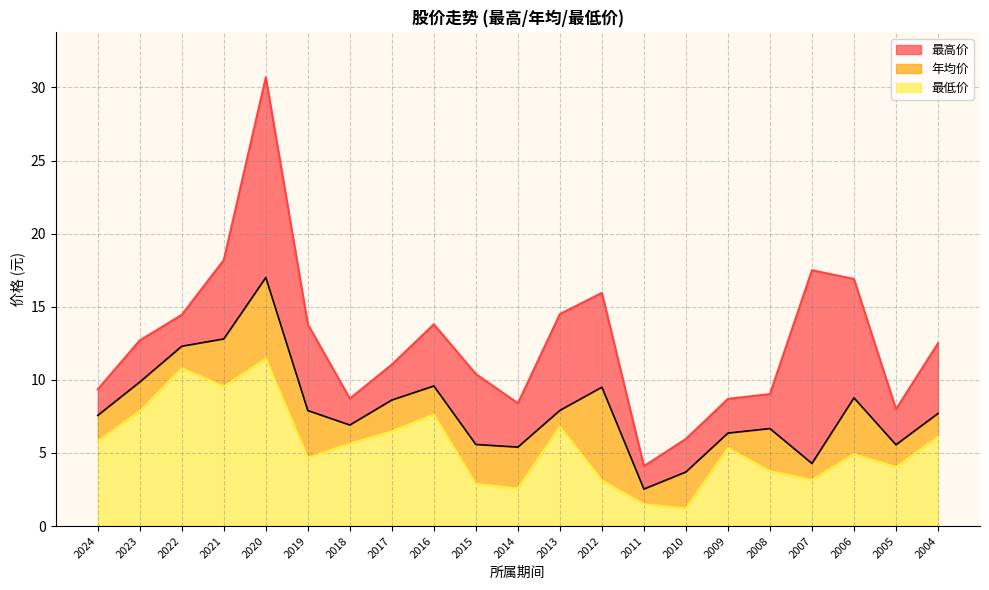

Does the chart have visible grid lines?

Yes